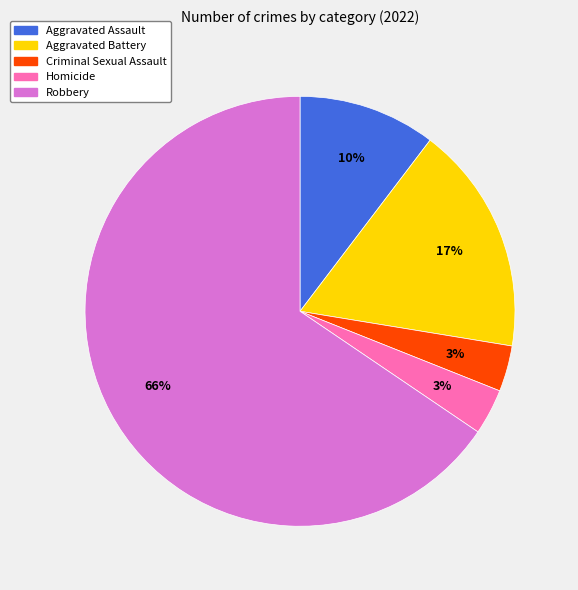

To the nearest percent, what is the difference between the Aggravated Assault and Criminal Sexual Assault slice percentages?

7%